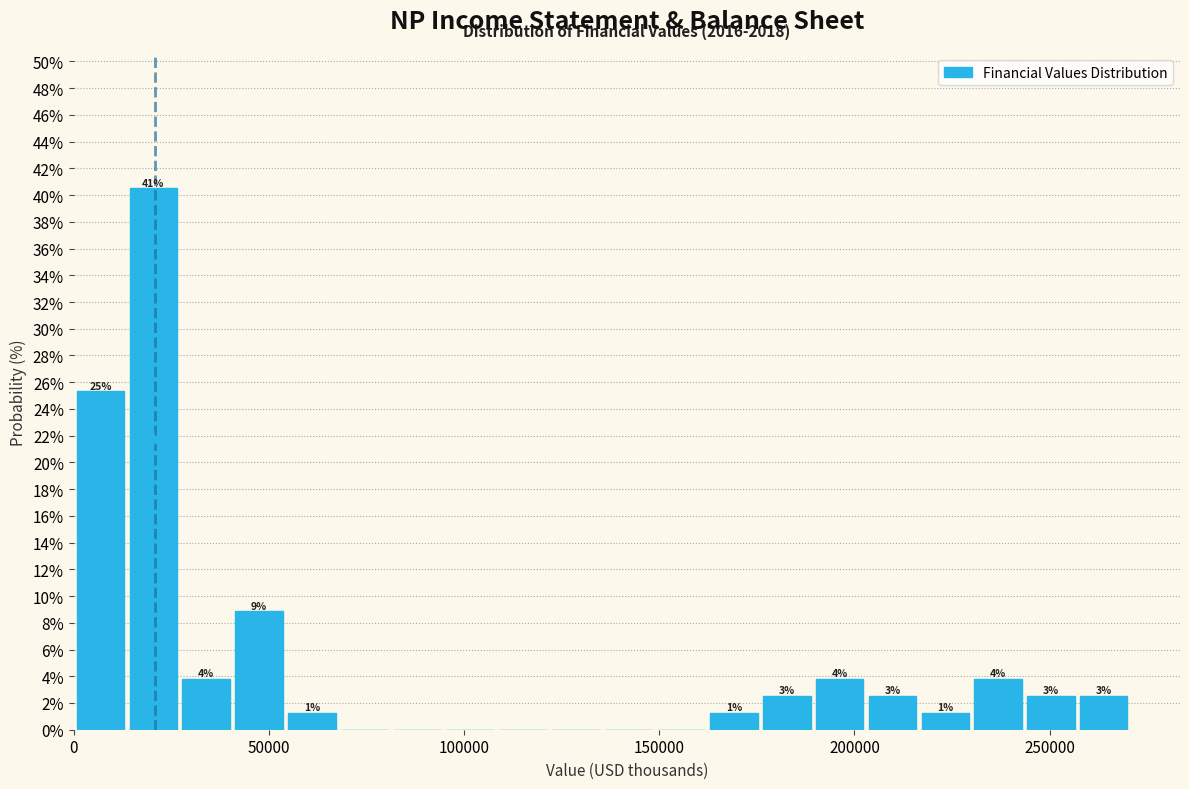

Around what value on the x-axis is the tallest bar? Give the approximate position of its centre, as read against the axis.

20000